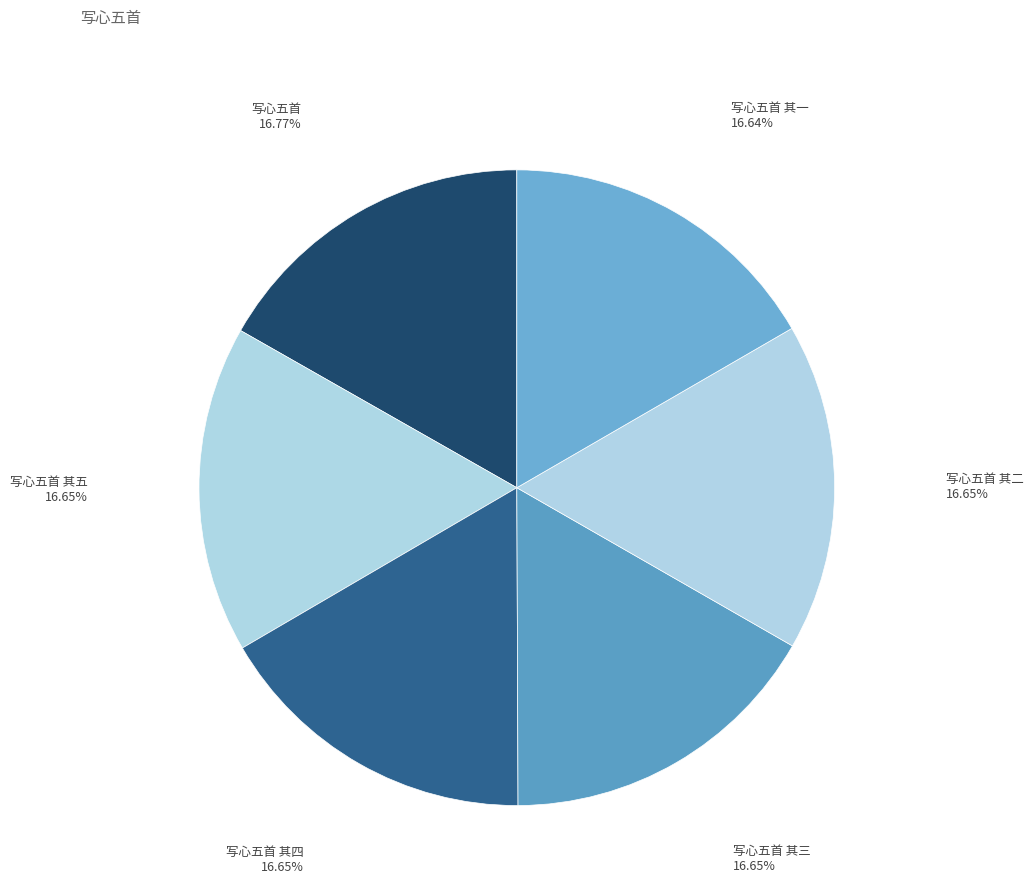

Does 写心五首 其一 represent more than half of the total?

No